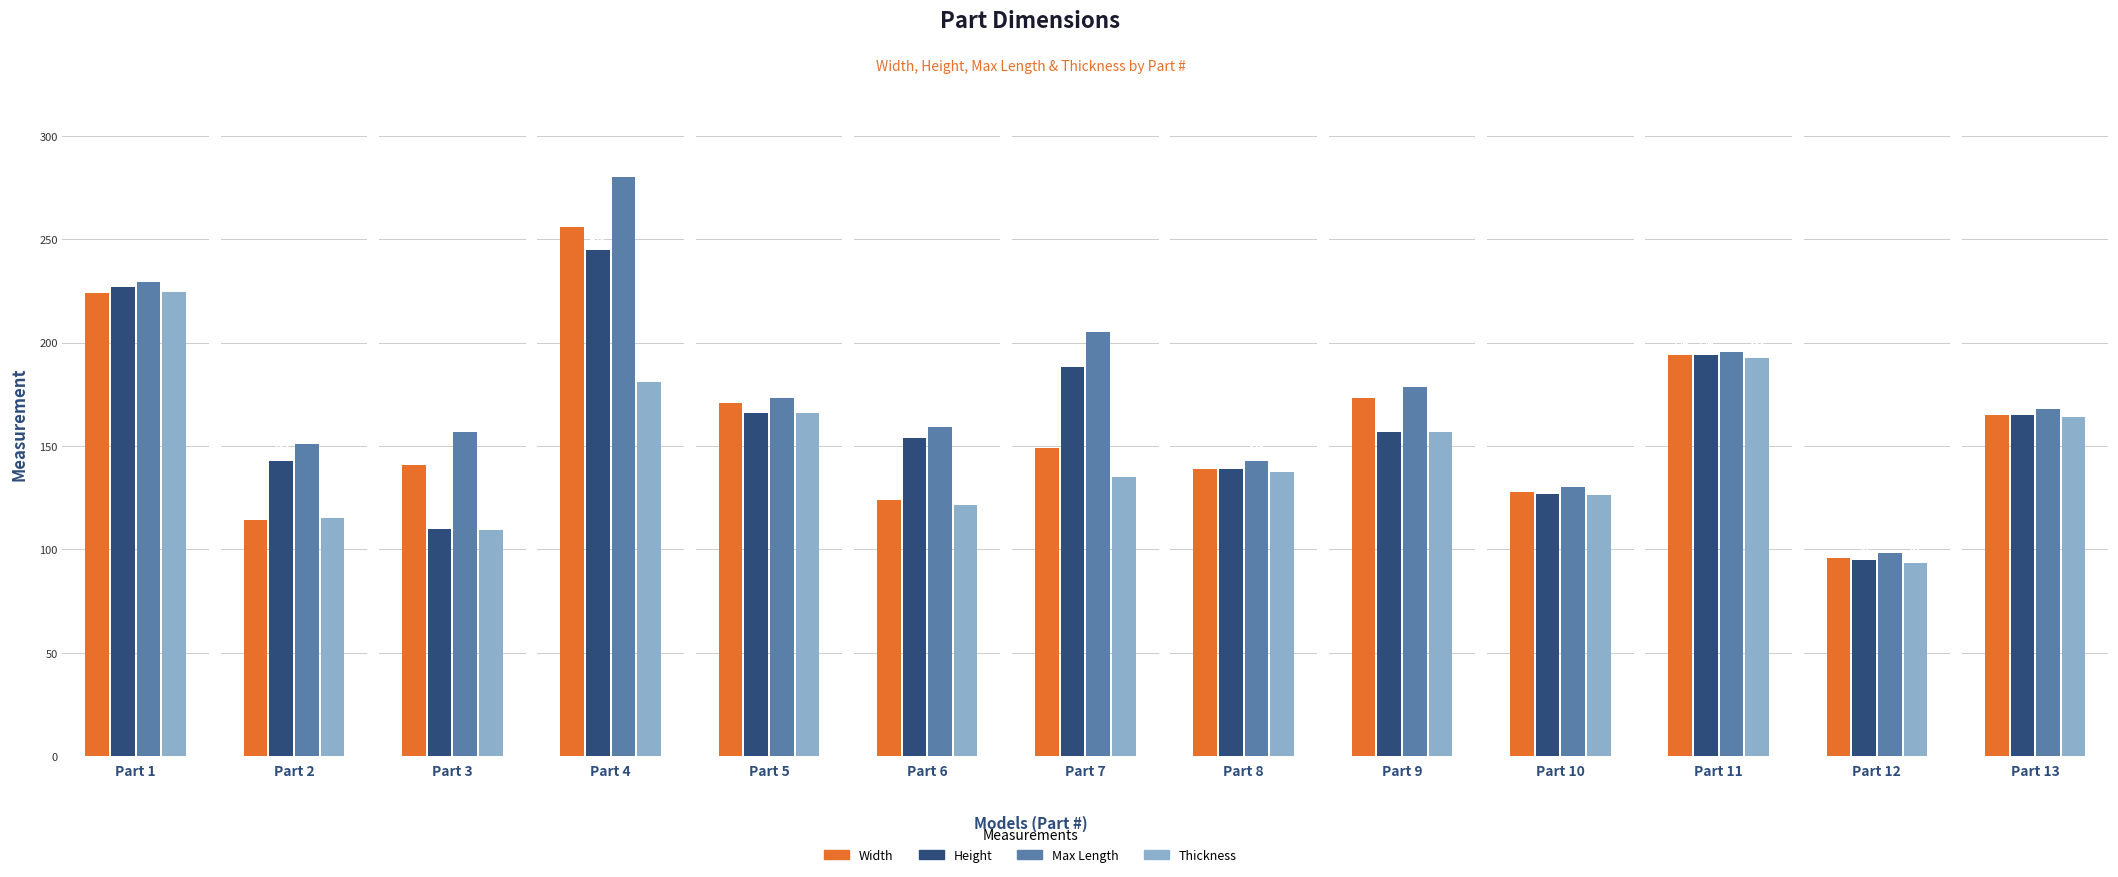

What is the value of the Thickness bar at the 7th from the left?

135.1